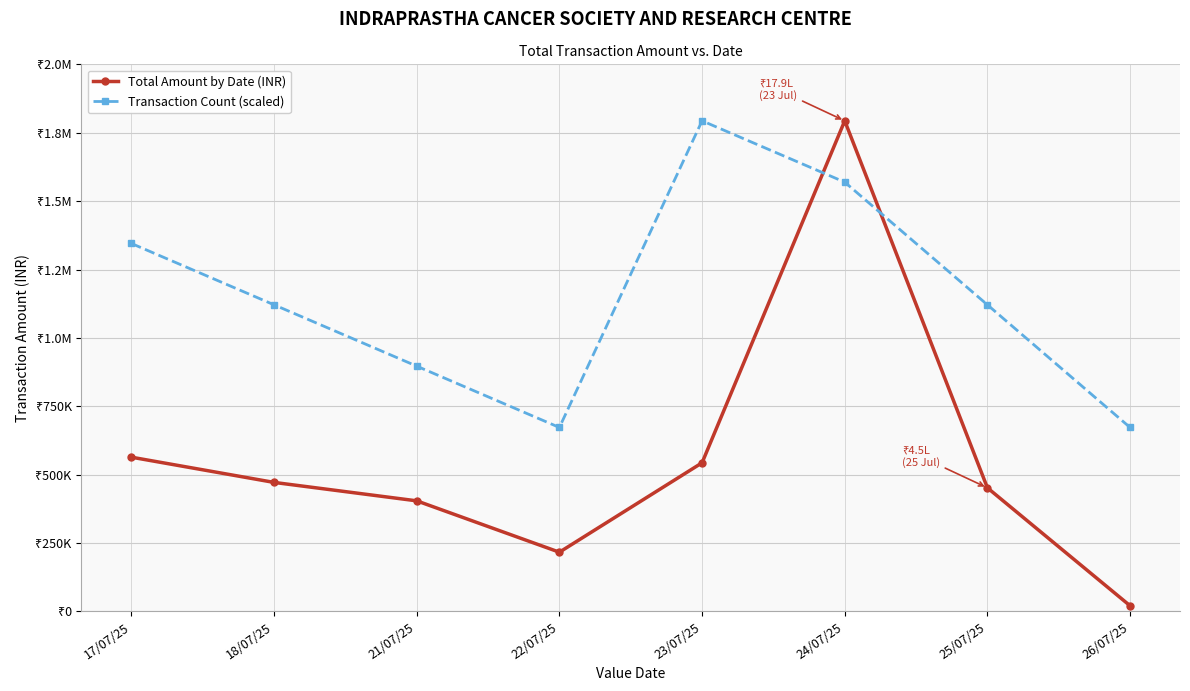

Where is Total Amount by Date (INR) nearest to the value 907225?

17/07/25